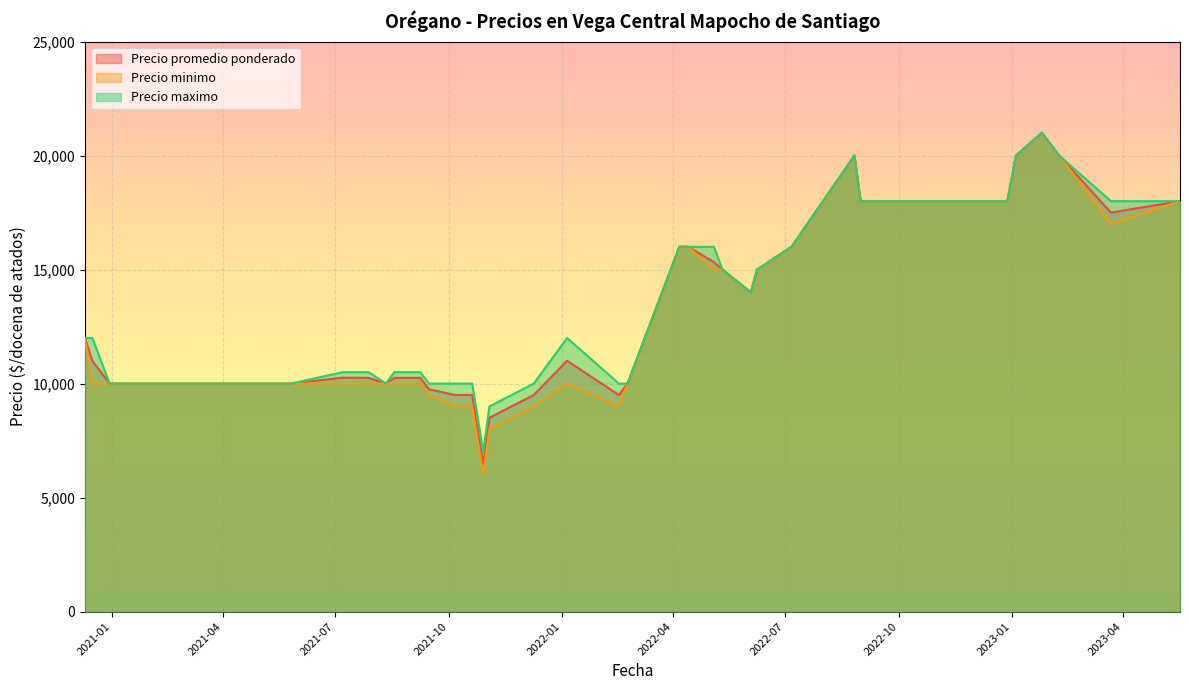

Between 2020-12-10 and 2022-04-06, which series saw the biggest shift?

Precio promedio ponderado